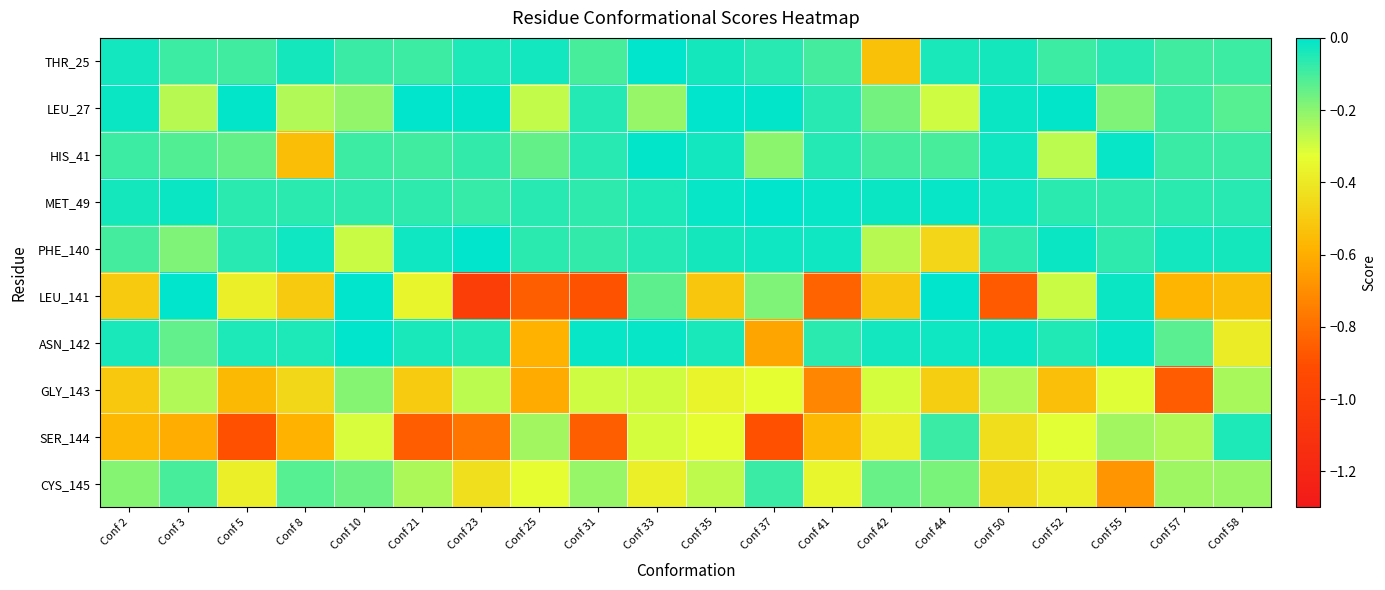

Which series changed the most between Conf 37 and Conf 58?

SER_144